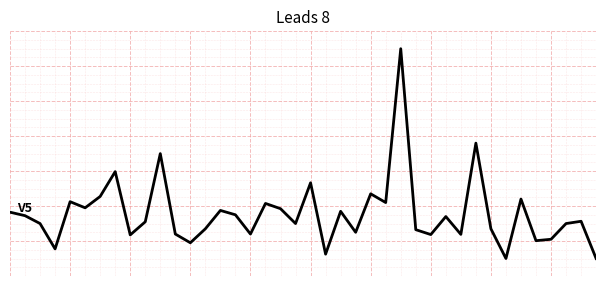

Does the chart display data point markers on the line(s)?

No